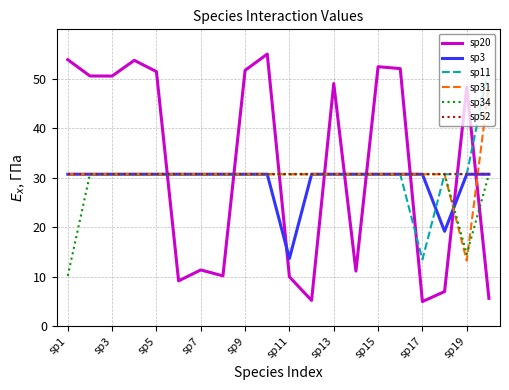

Does the chart display data point markers on the line(s)?

No